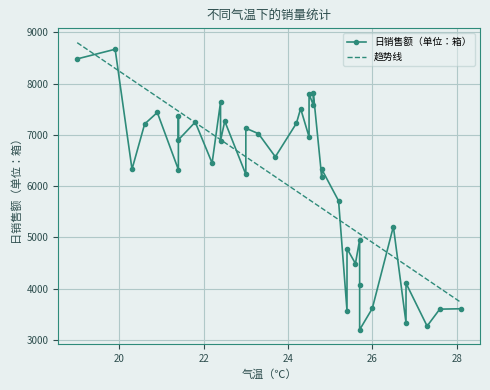

Is it true that the value at 24.5 is 9611?

False